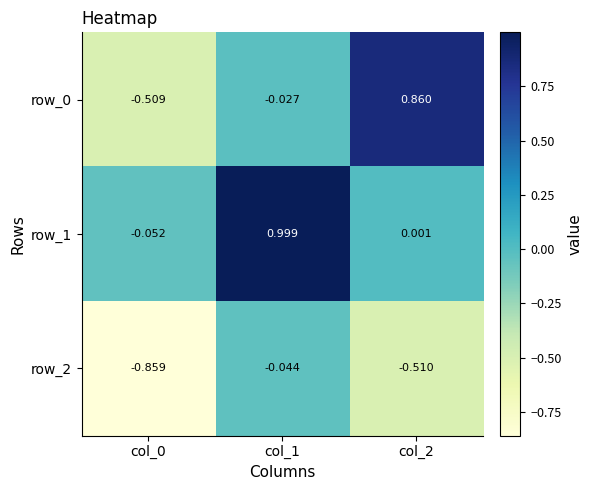

How many series are shown in this chart?

3